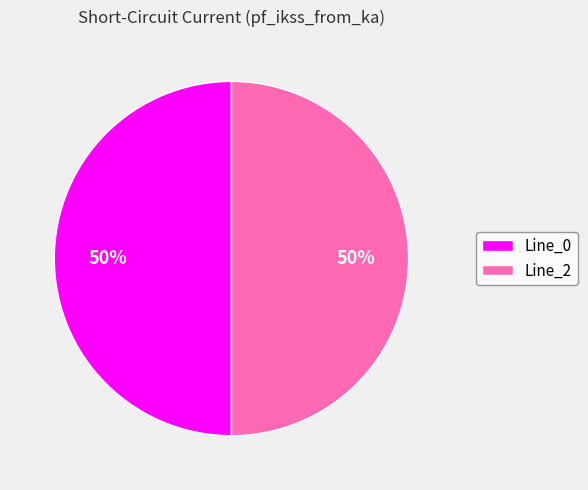

What percentage is the Line_0 slice, to the nearest percent?

50%